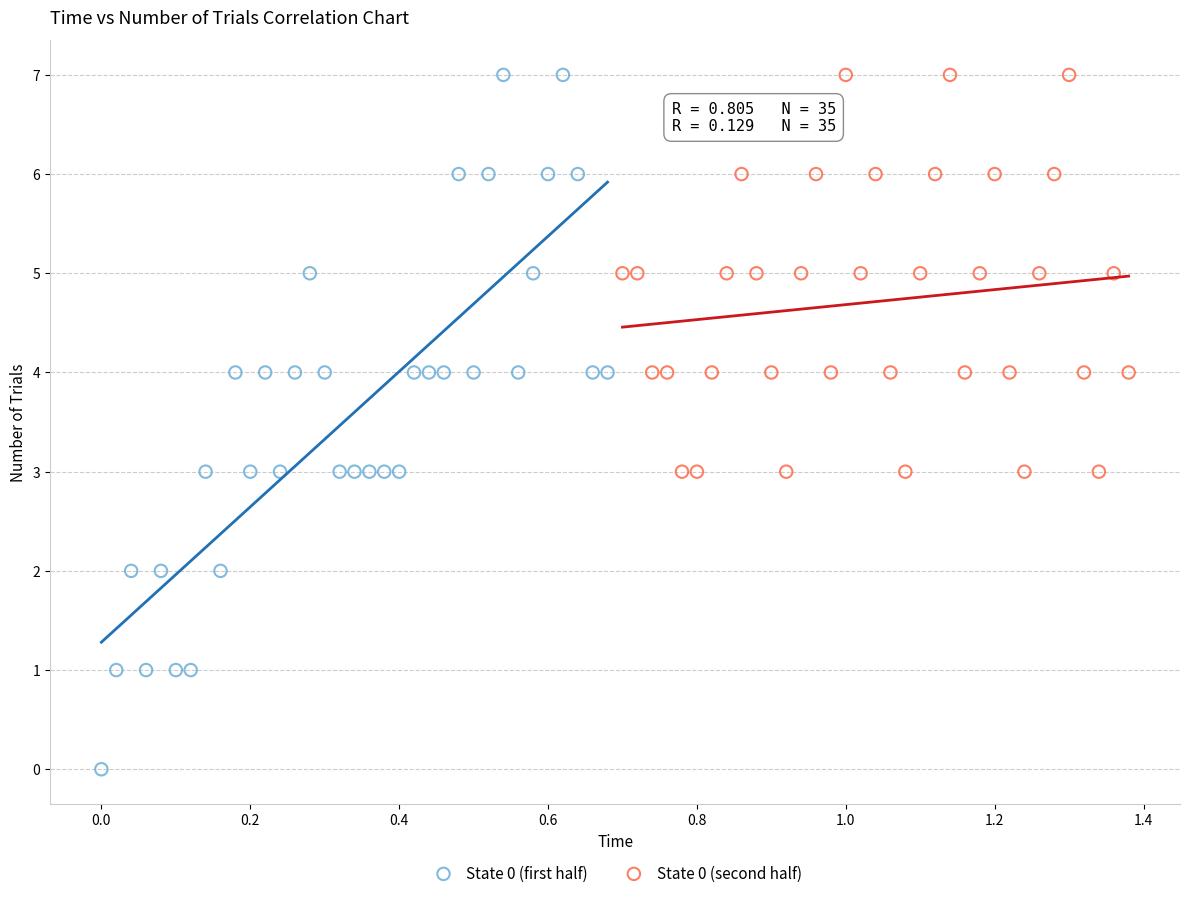

Which series has the largest Y range (max minus min)?

State 0 (first half)